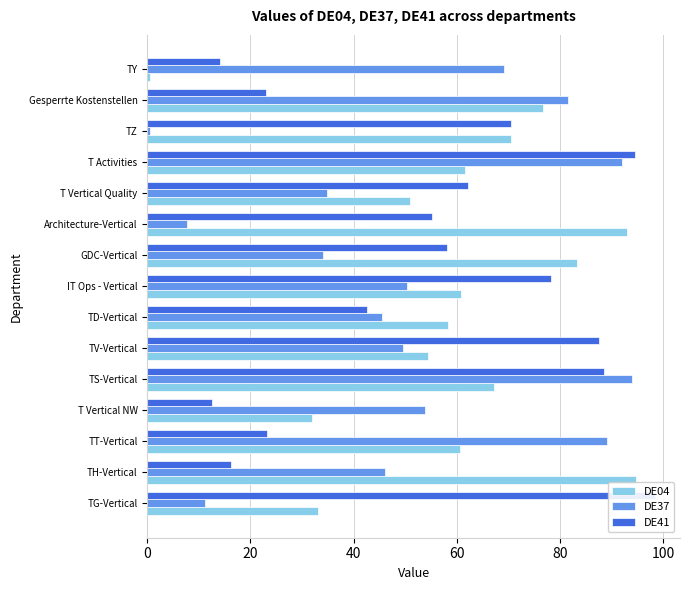

How many series are shown in this chart?

3